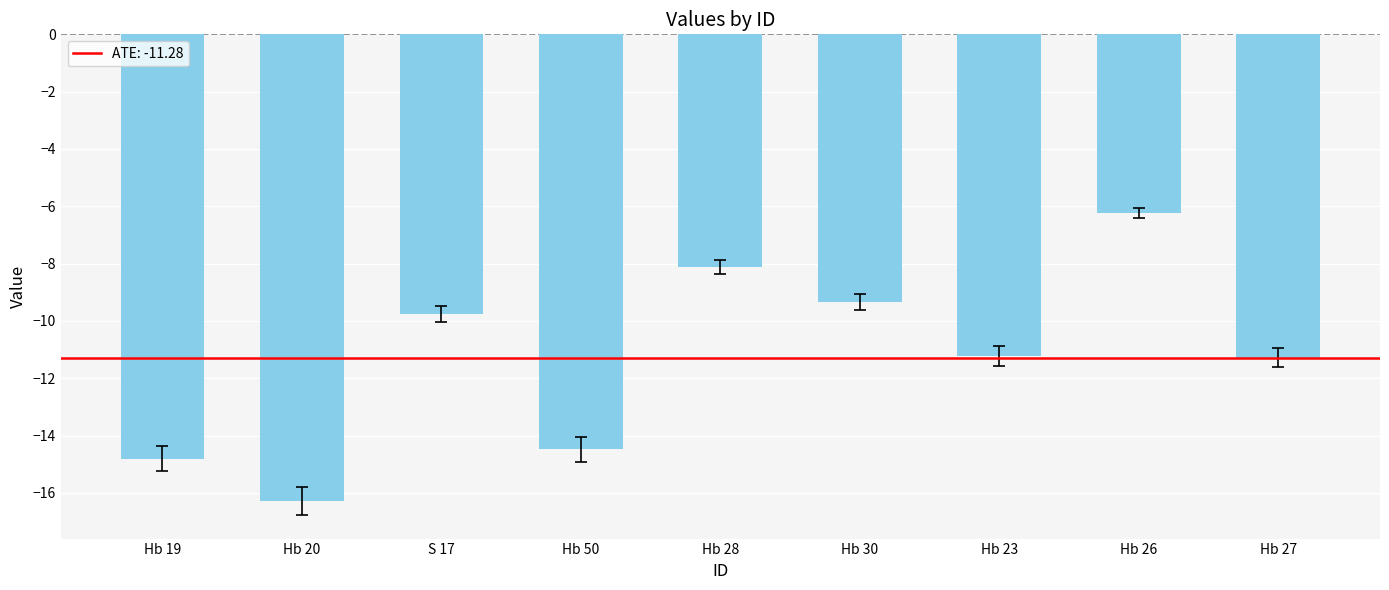

The value at Hb 30 is -9.3. True or false?

True